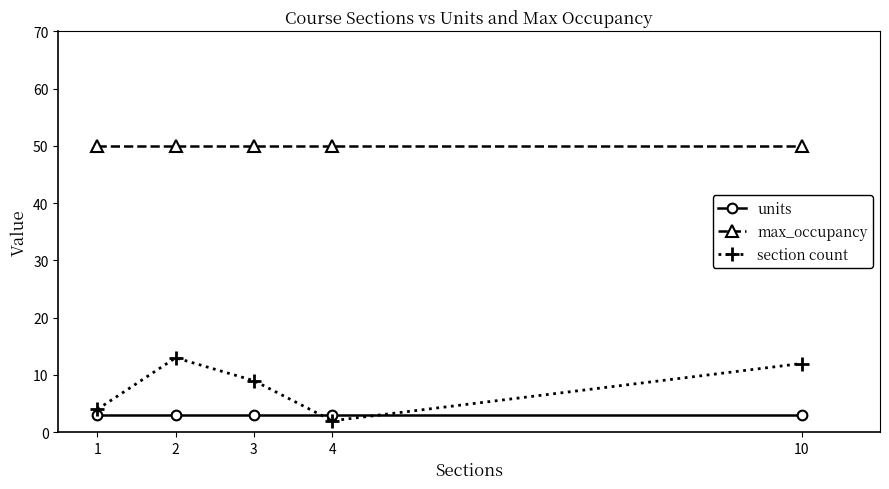

What is the difference between the section count values at 1 and 10?

8